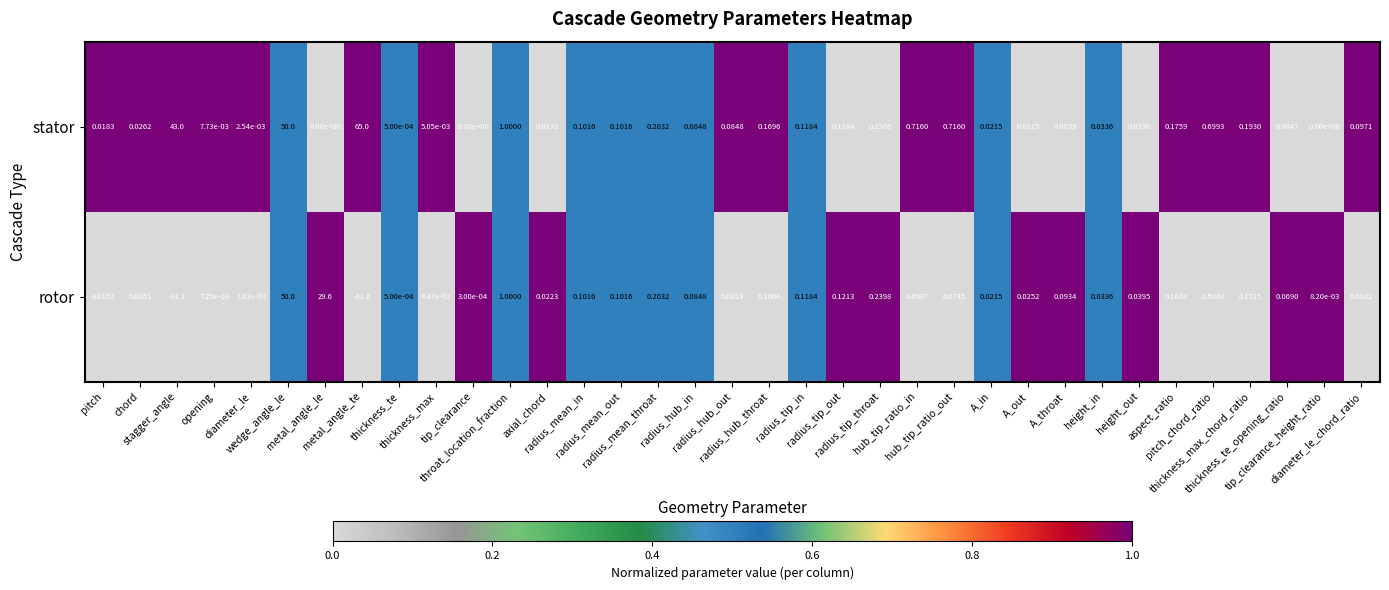

Which series has the largest total across all categories?

stator